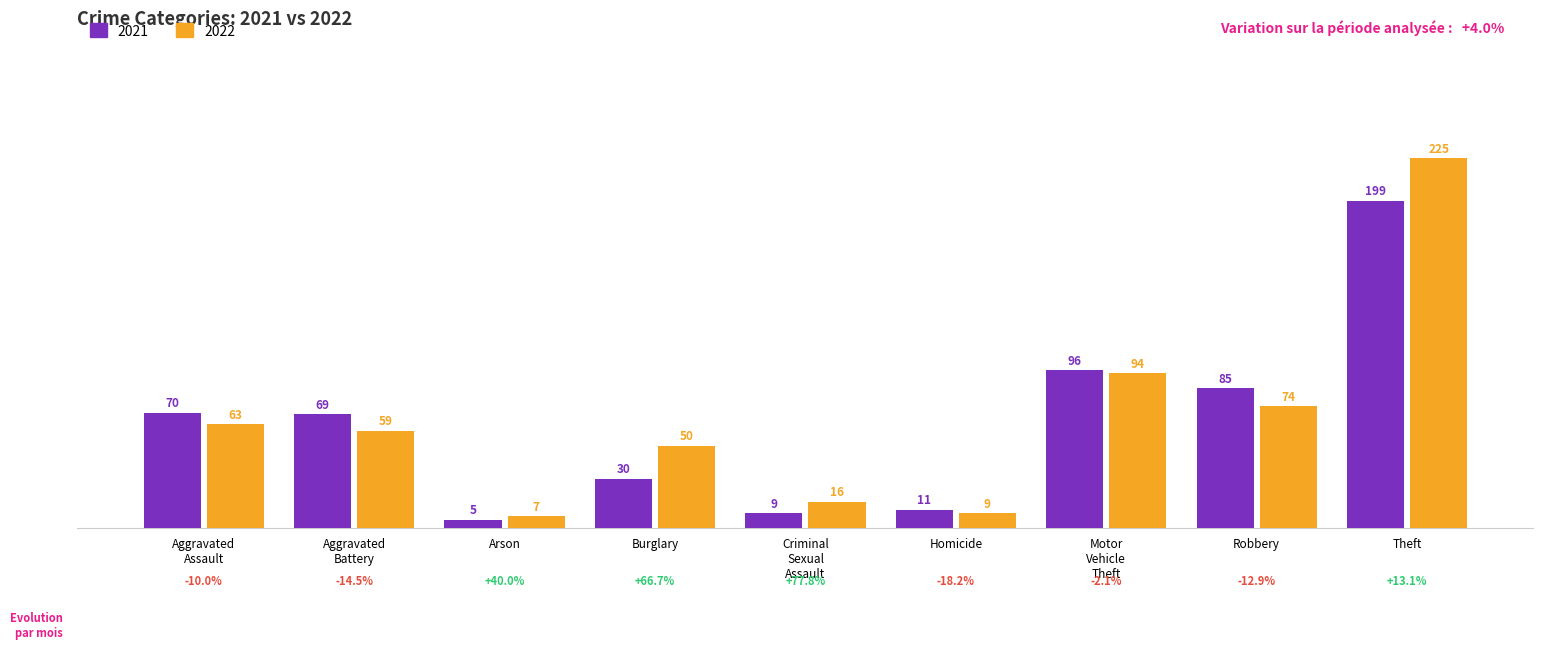

Count the number of categories in the chart.

9